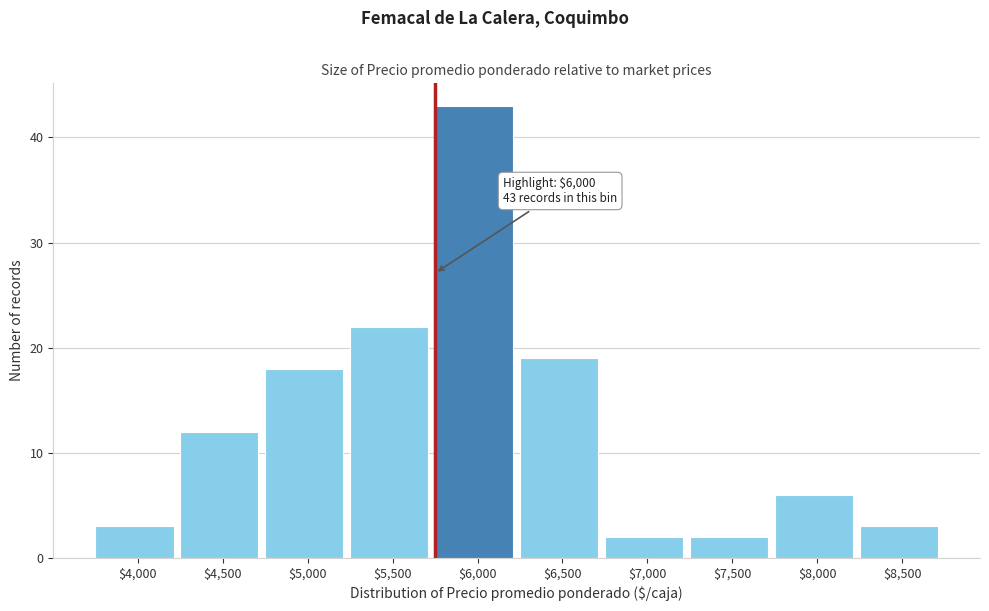

Reading right to left, transcribe all the data shown in this chart.

3	6	2	2	19	43	22	18	12	3